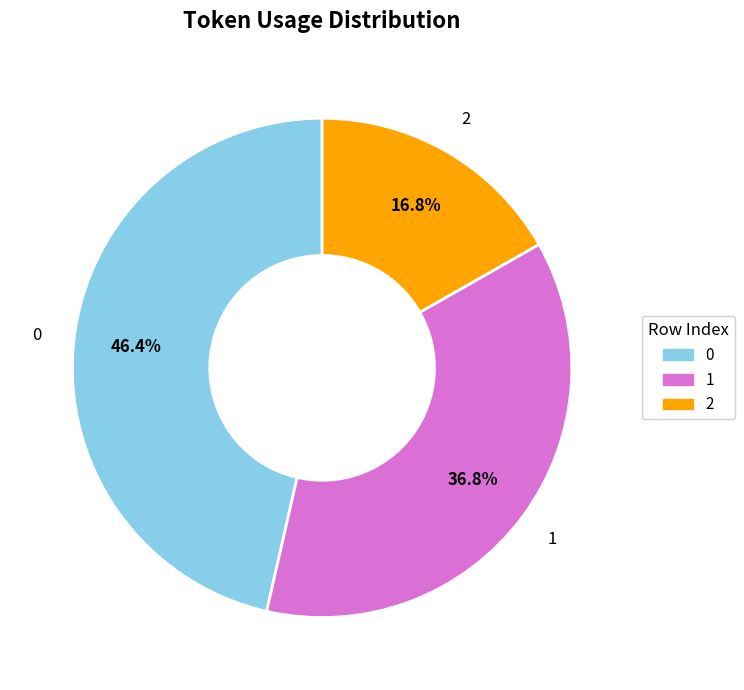

What is the ratio of the value at 2 to the value at 1?

0.5